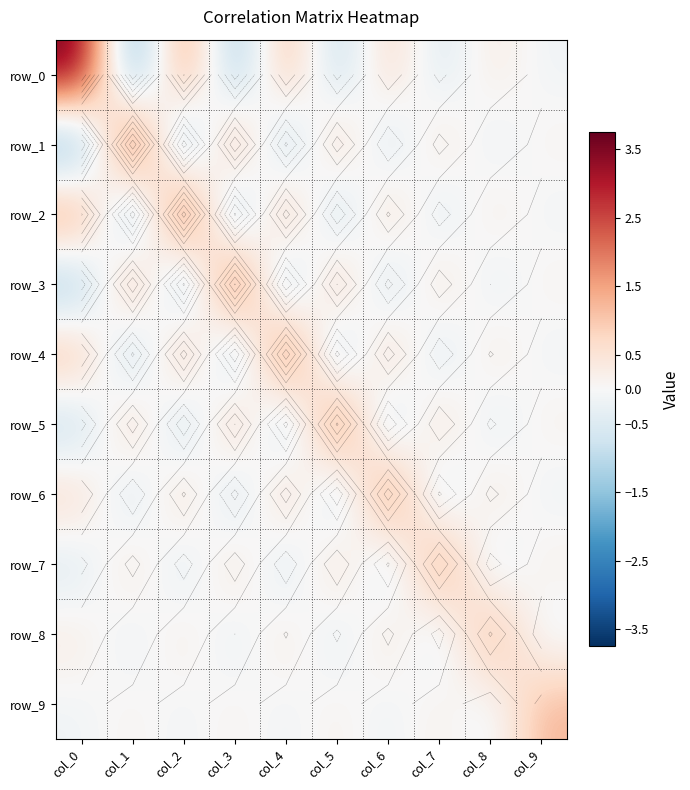

Which series has the largest total across all categories?

row_0